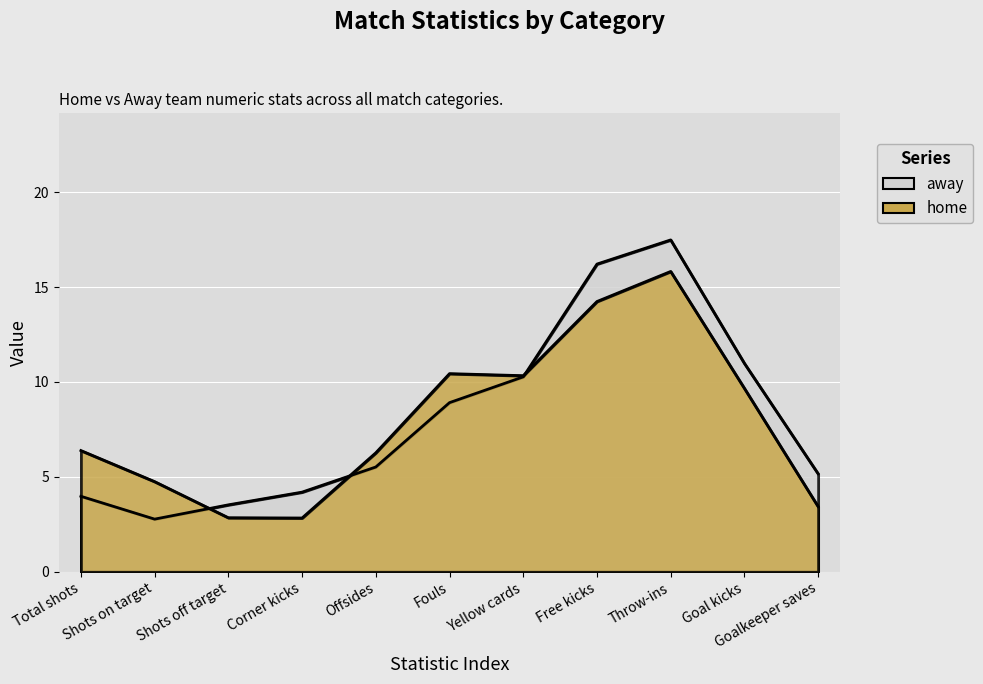

List the series in order of their overall mean, lowest first.

home, away